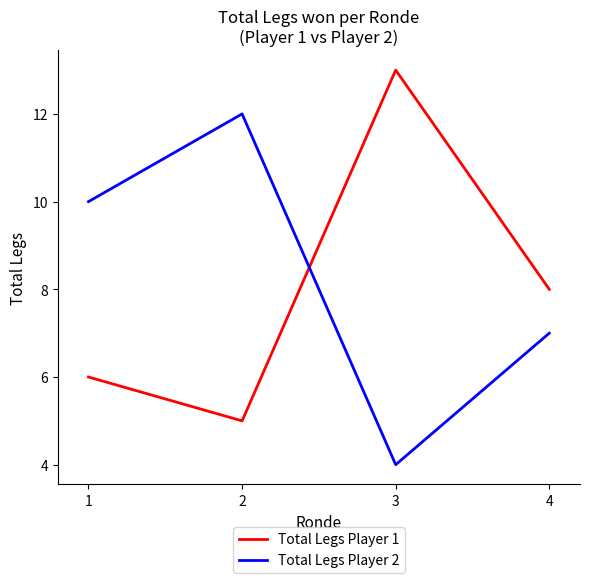

What is the minimum value shown in the chart?

4